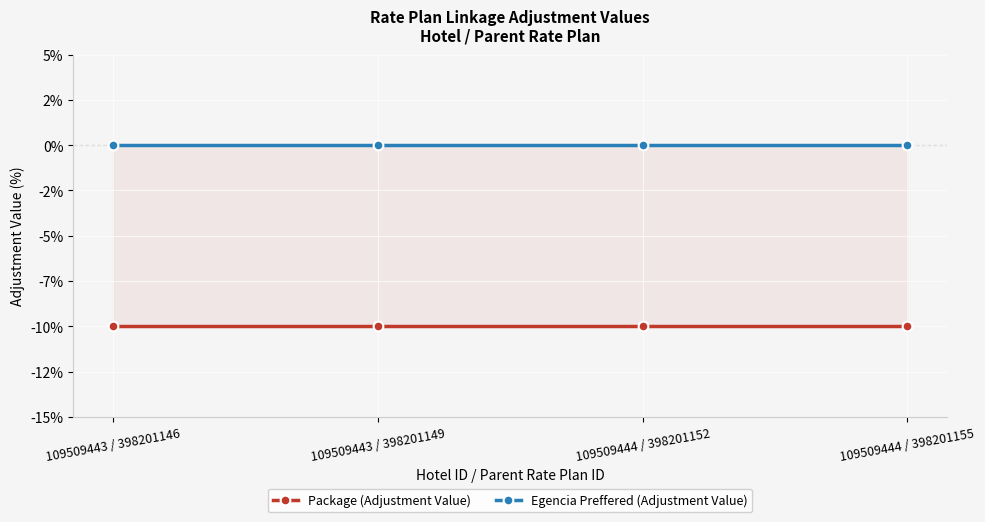

Rank the series by their average value, from lowest to highest.

Package (Adjustment Value), Egencia Preffered (Adjustment Value)